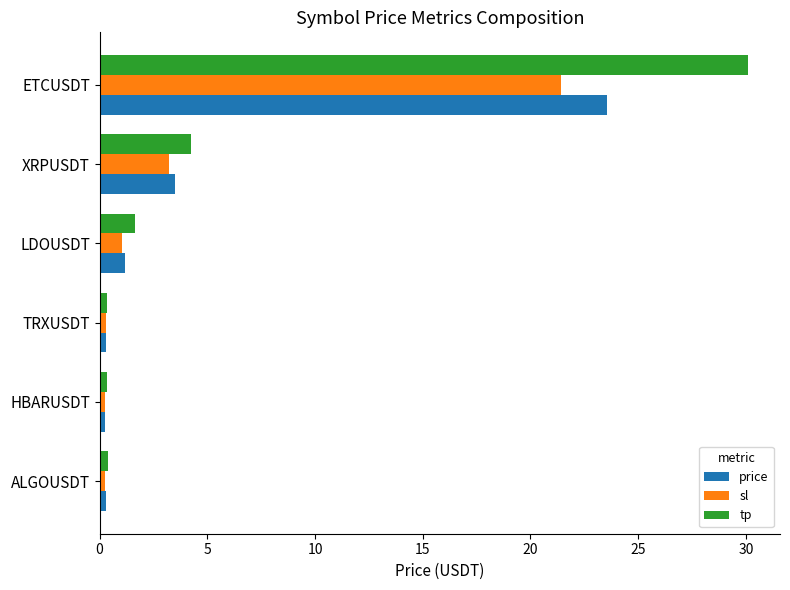

Where is sl nearest to the value 10?

XRPUSDT